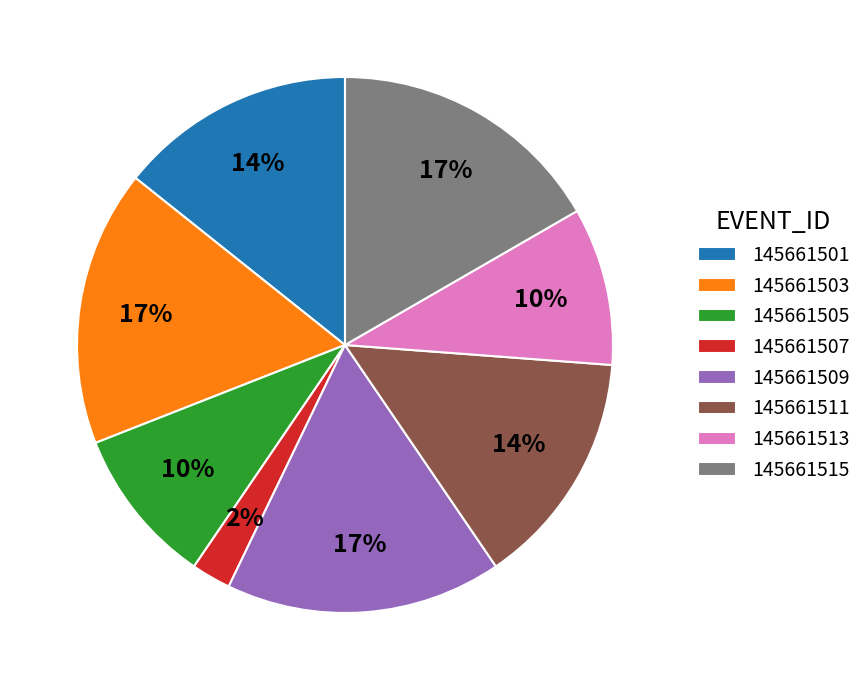

Is the sum of 145661503 and 145661513 greater than half?

No